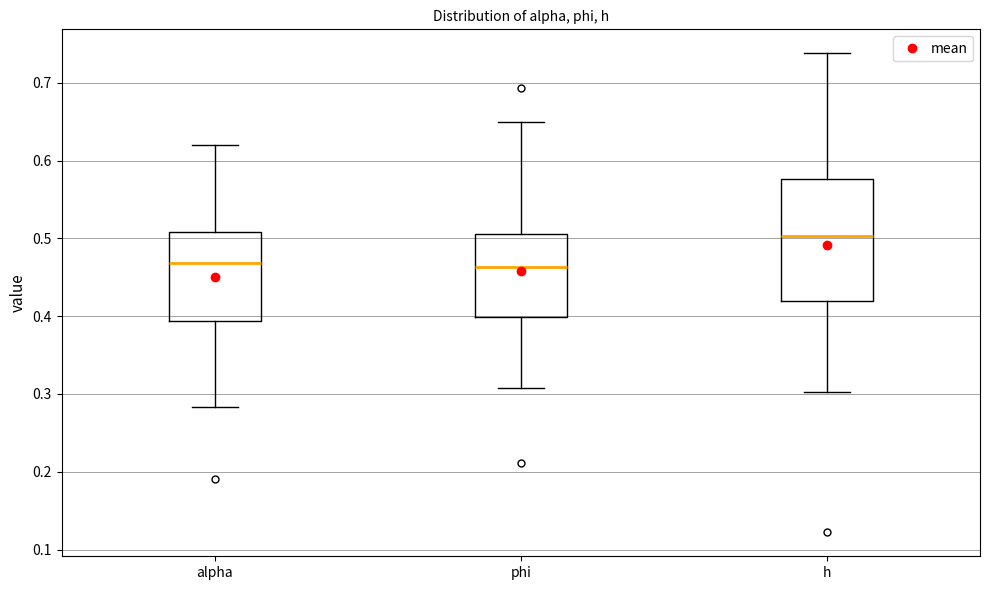

Where does the median line of the box for phi sit on the y-axis? The values are not printed on the chart, so give them approximately, as read against the axis.

0.46